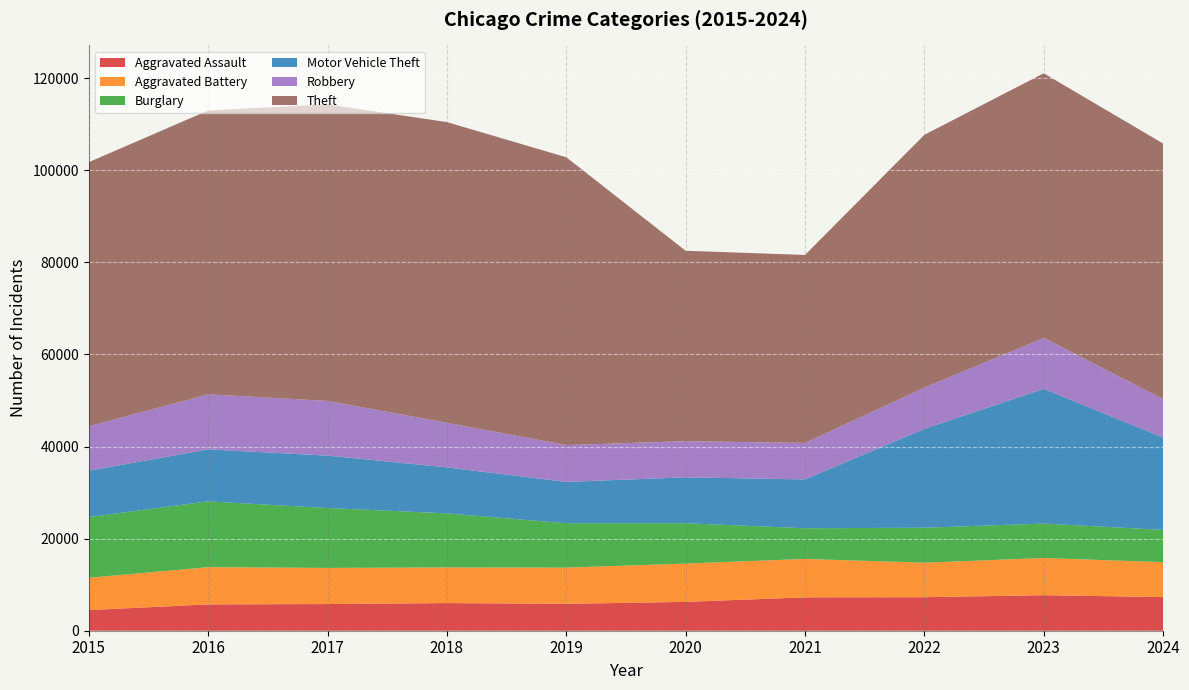

Reading right to left, list all the values displayed in this chart.

Aggravated Assault: 2024=7305	2023=7712	2022=7280	2021=7242	2020=6265	2019=5841	2018=6002	2017=5793	2016=5713	2015=4480
Aggravated Battery: 2024=7581	2023=8078	2022=7491	2021=8347	2020=8321	2019=7858	2018=7735	2017=7845	2016=8086	2015=7019
Burglary: 2024=7008	2023=7482	2022=7592	2021=6662	2020=8758	2019=9638	2018=11747	2017=13001	2016=14289	2015=13184
Motor Vehicle Theft: 2024=20038	2023=29252	2022=21464	2021=10604	2020=9959	2019=8978	2018=9985	2017=11380	2016=11285	2015=10068
Robbery: 2024=8389	2023=11053	2022=8963	2021=7920	2020=7855	2019=7995	2018=9681	2017=11880	2016=11960	2015=9638
Theft: 2024=55463	2023=57460	2022=54888	2021=40816	2020=41343	2019=62495	2018=65290	2017=64386	2016=61623	2015=57351